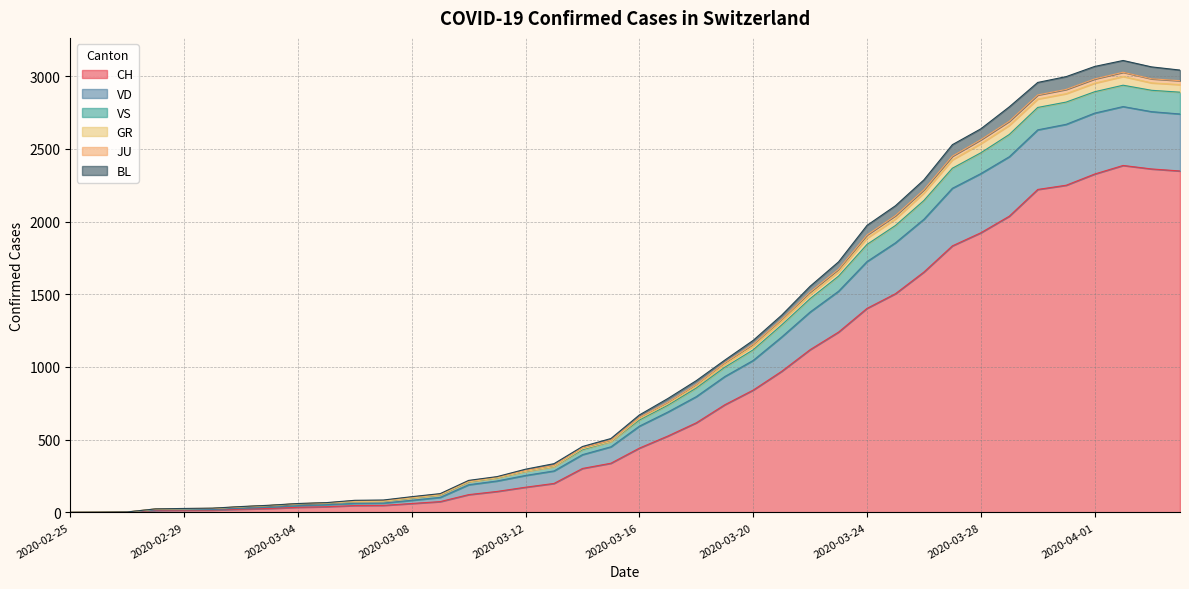

What is the maximum value for CH?

2386